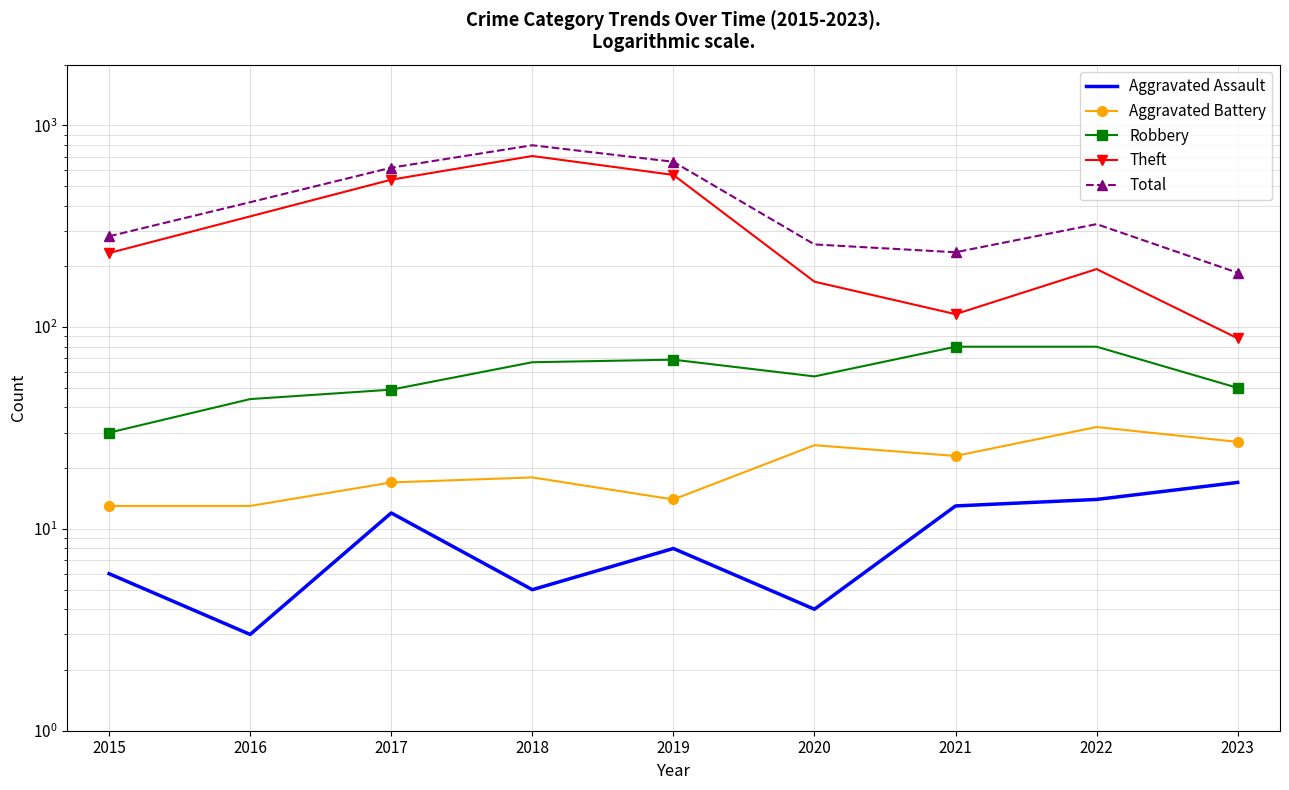

Which category has the lowest value in the Aggravated Assault series?

2016